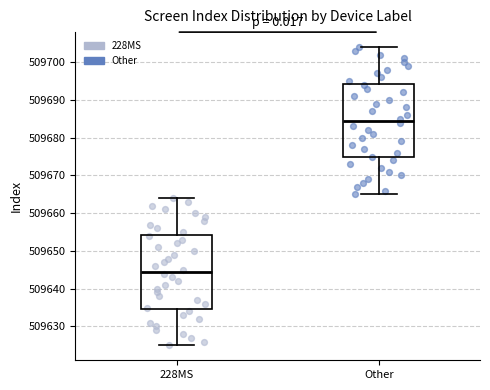

Which box has the lowest median line?

228MS